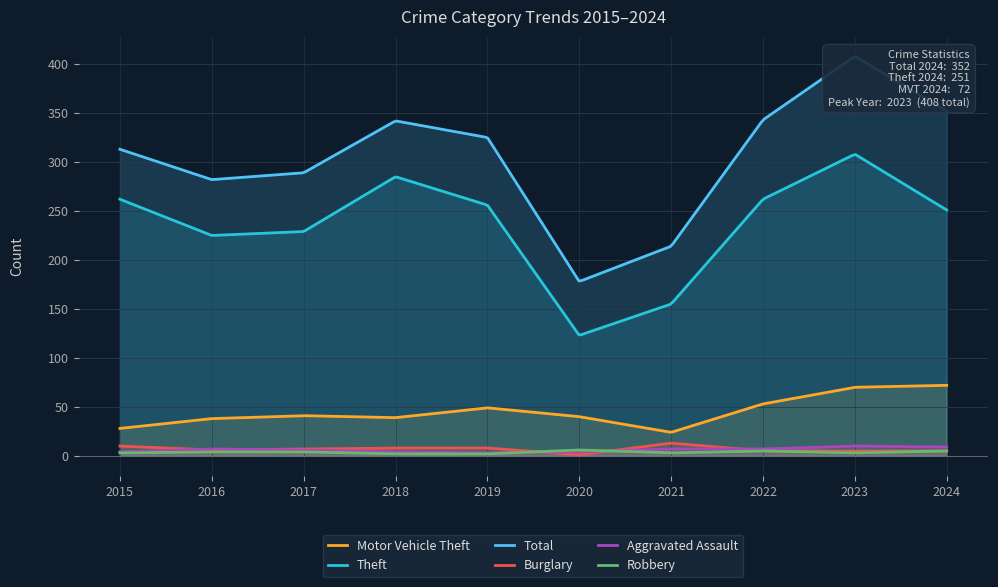

What value does the Total series have at 2024, to the nearest 10?

350